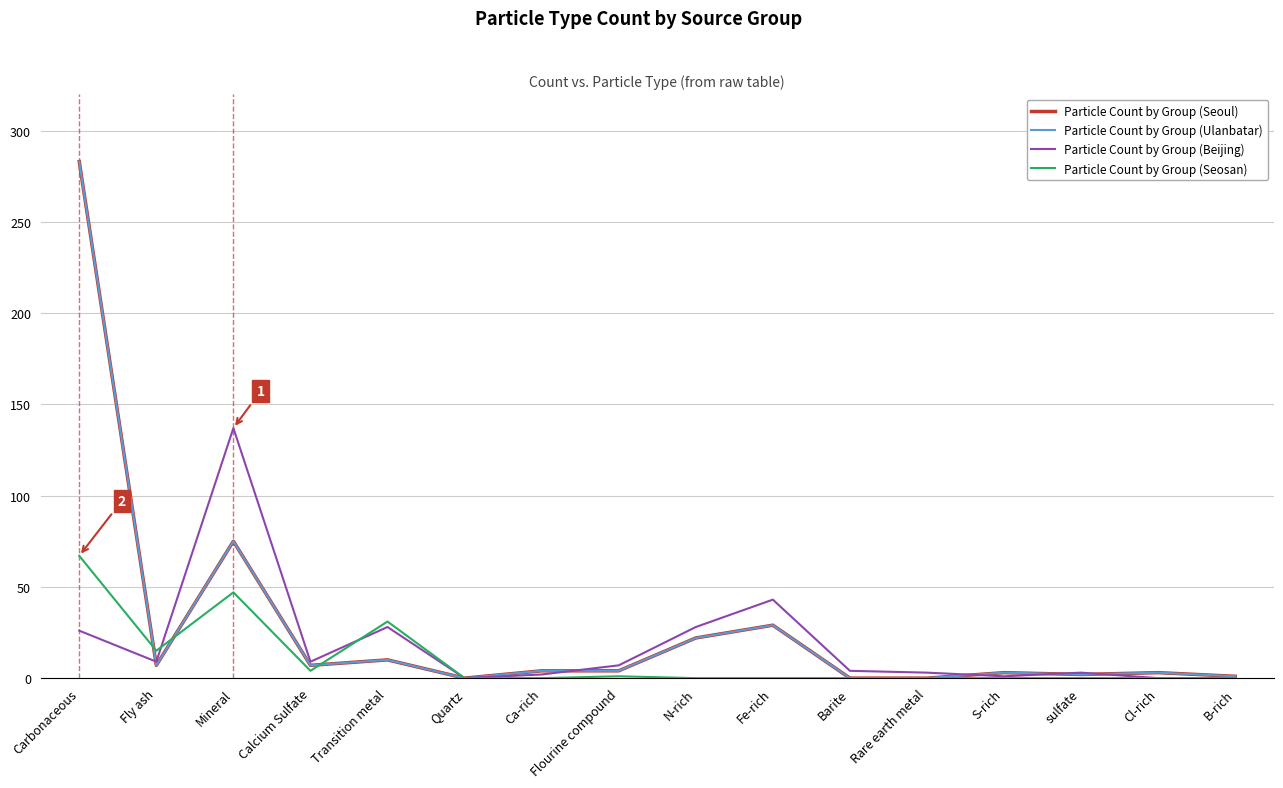

What is the greatest value displayed?

283